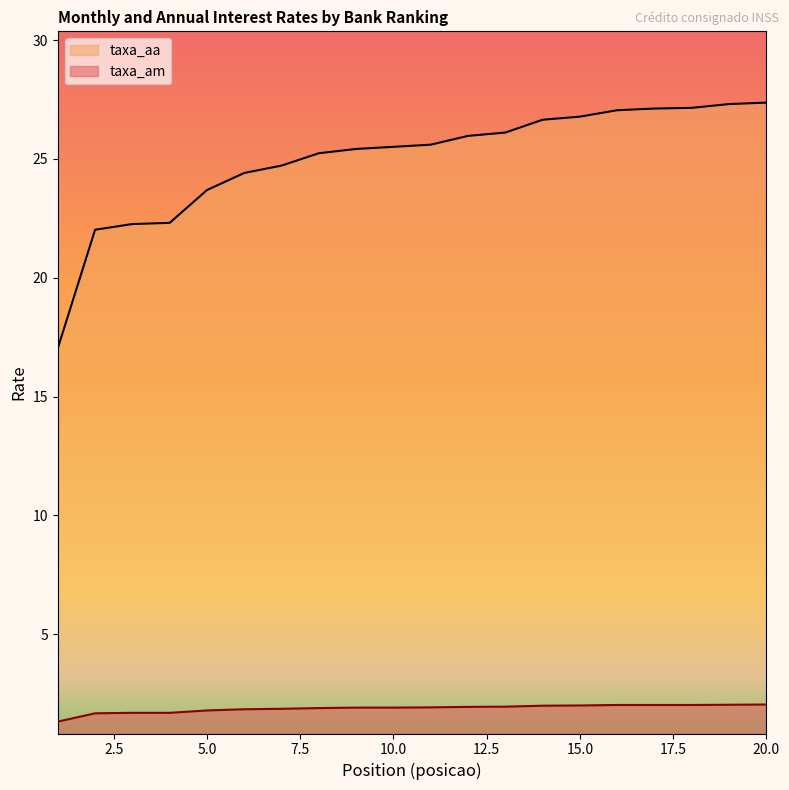

True or false: taxa_aa and taxa_am intersect in this chart.

False